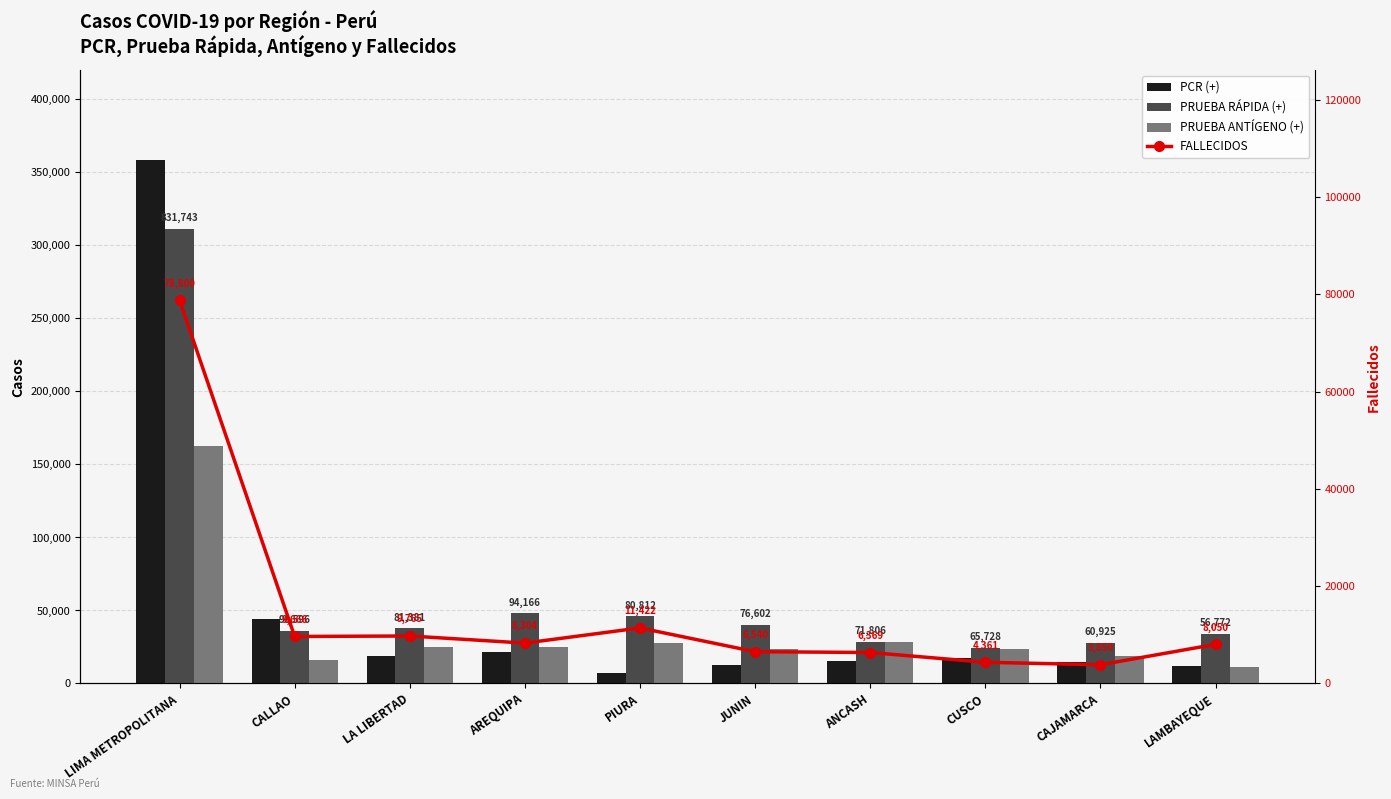

The value of PRUEBA RÁPIDA (+) at CALLAO is 19211. True or false?

False